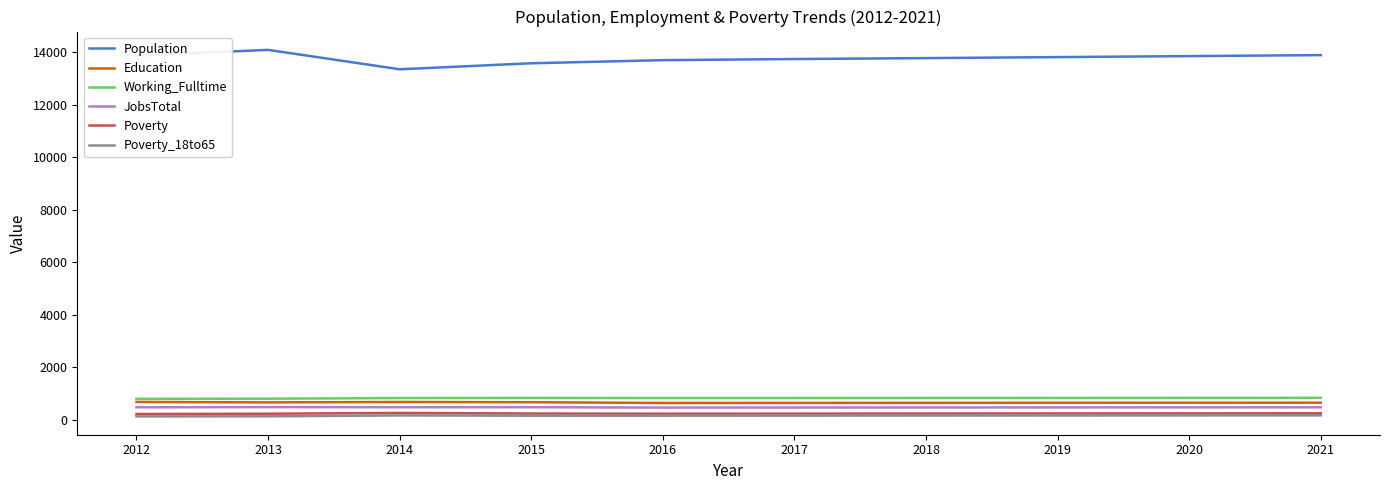

How many lines are shown in the chart?

6